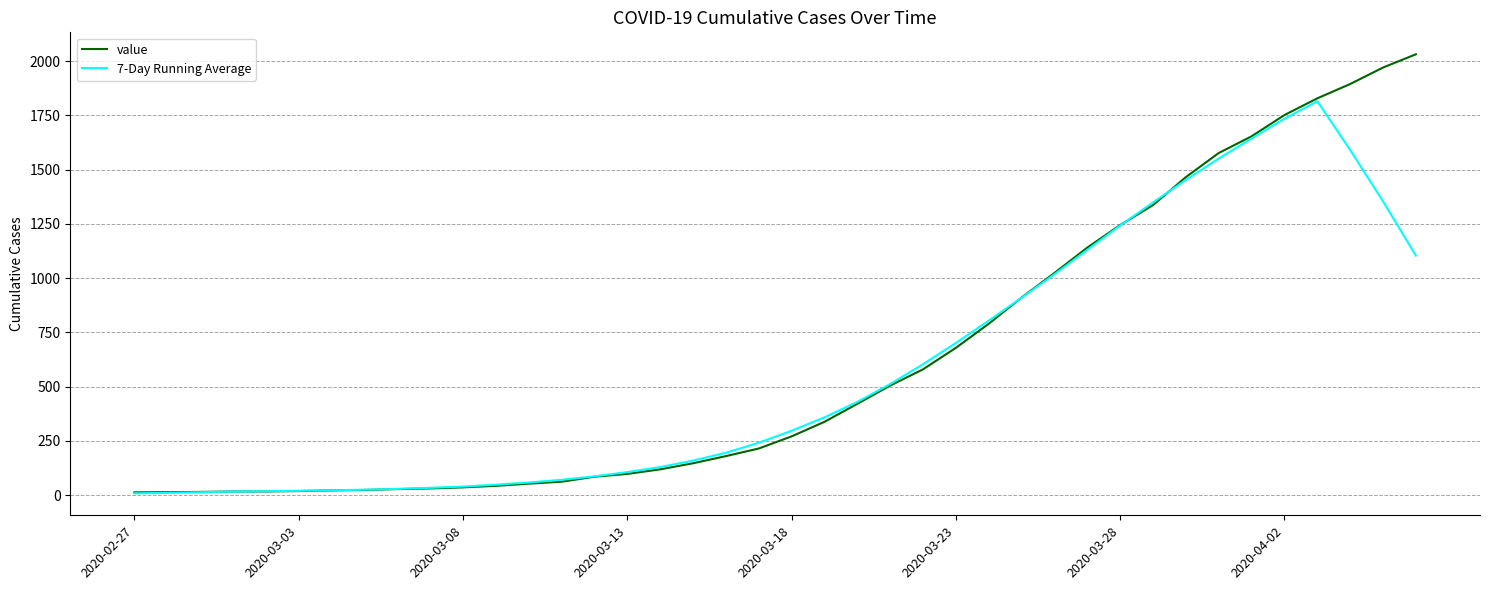

Which series has the widest spread of values?

value